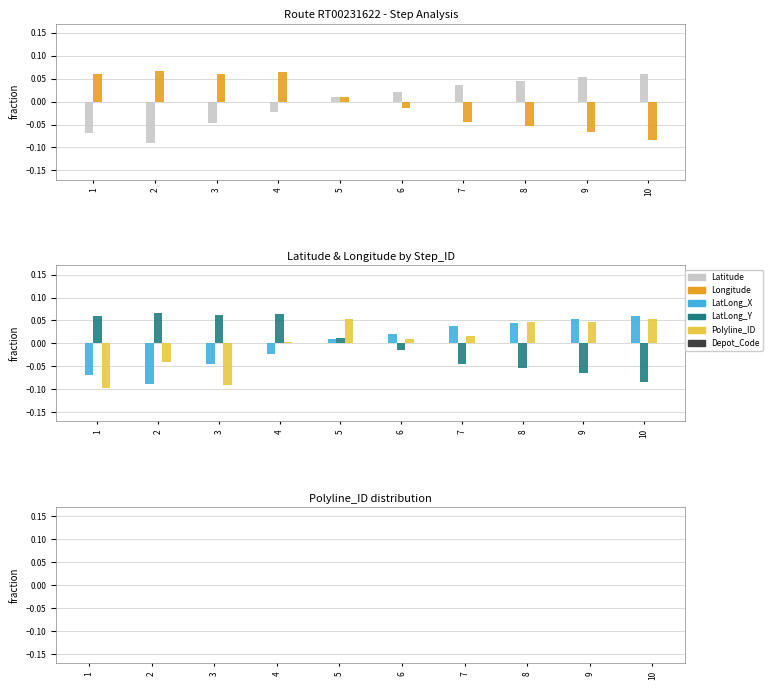

Reading left to right, list all the values displayed in this chart.

Latitude: 1=-0.1	2=-0.1	3=-0.0	4=-0.0	5=0.0	6=0.0	7=0.0	8=0.0	9=0.1	10=0.1
Longitude: 1=0.1	2=0.1	3=0.1	4=0.1	5=0.0	6=-0.0	7=-0.0	8=-0.1	9=-0.1	10=-0.1
LatLong_X: 1=-0.1	2=-0.1	3=-0.0	4=-0.0	5=0.0	6=0.0	7=0.0	8=0.0	9=0.1	10=0.1
LatLong_Y: 1=0.1	2=0.1	3=0.1	4=0.1	5=0.0	6=-0.0	7=-0.0	8=-0.1	9=-0.1	10=-0.1
Polyline_ID: 1=-0.1	2=-0.0	3=-0.1	4=0.0	5=0.1	6=0.0	7=0.0	8=0.0	9=0.0	10=0.1
Depot_Code: 1=0.0	2=0.0	3=0.0	4=0.0	5=0.0	6=0.0	7=0.0	8=0.0	9=0.0	10=0.0